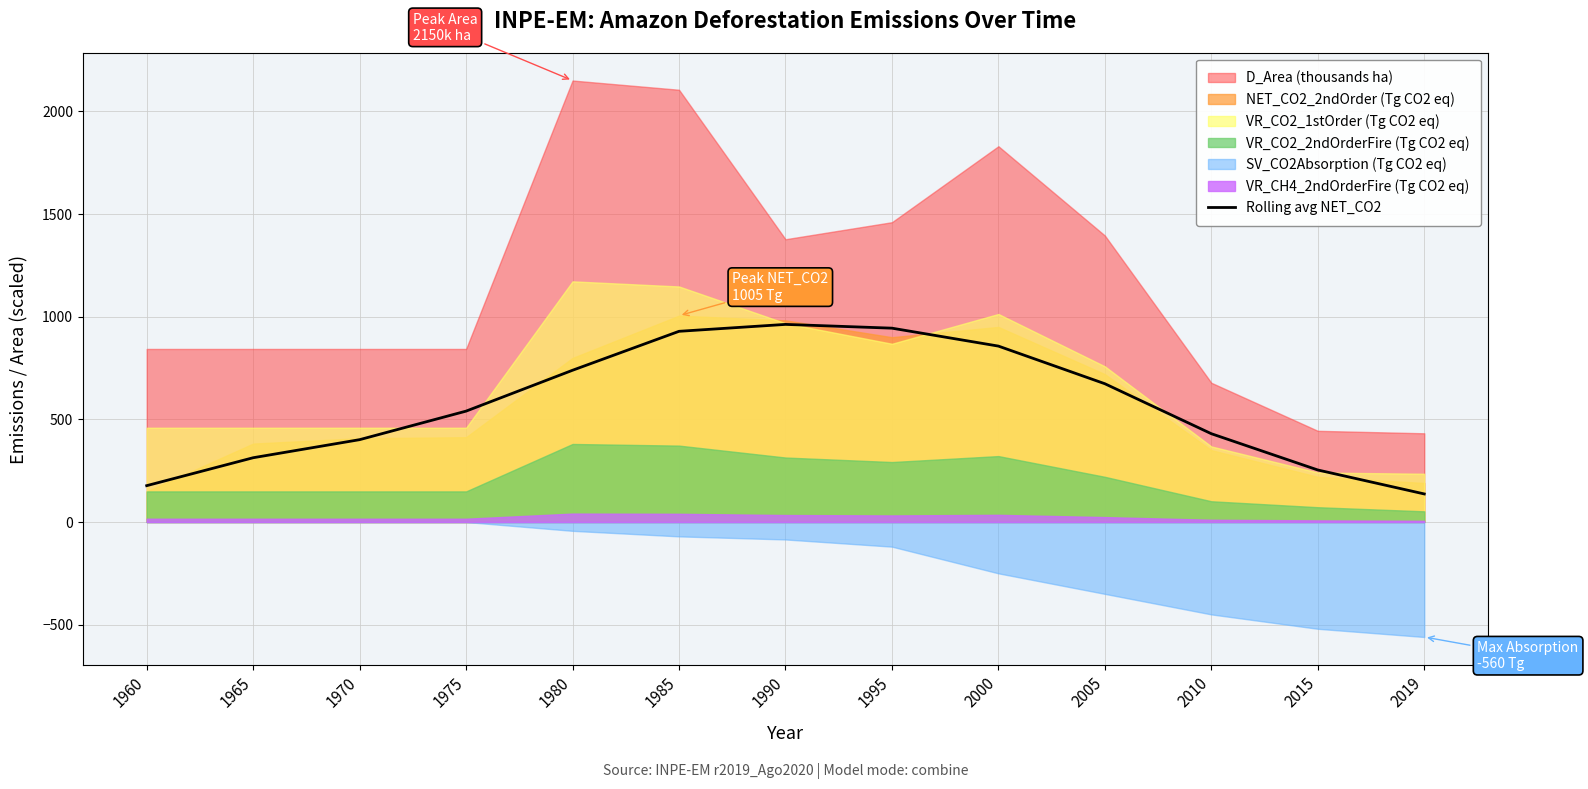

At which category does the data reach its first local peak?

1990